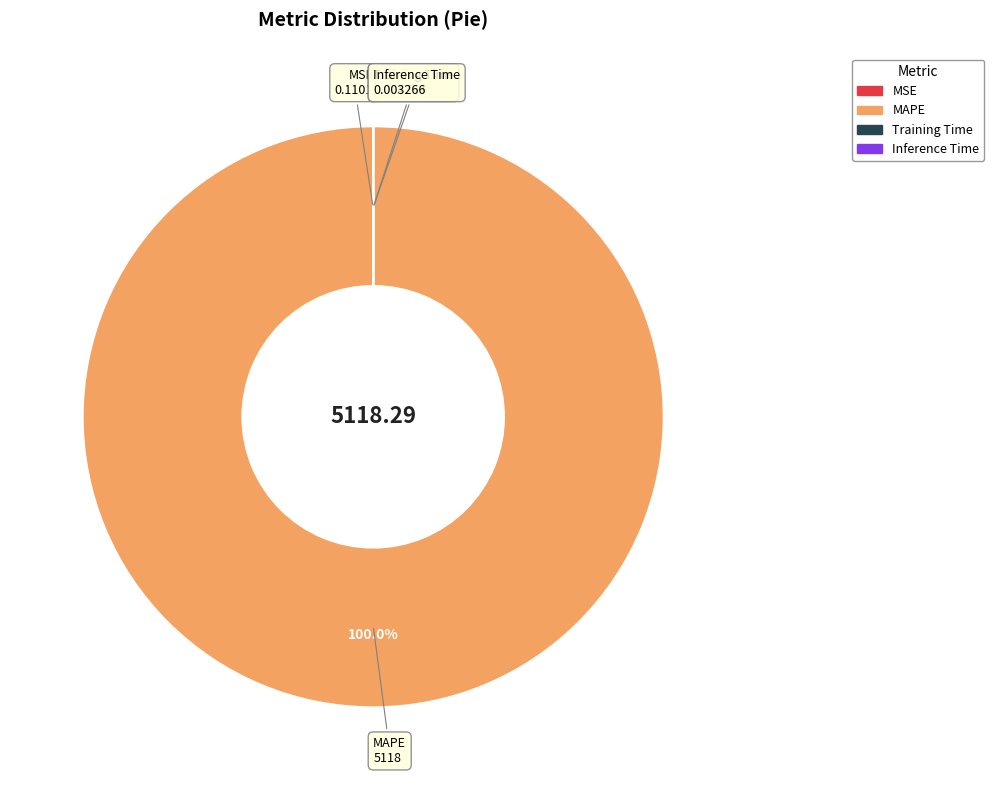

Is there any slice that represents more than half of the pie?

Yes